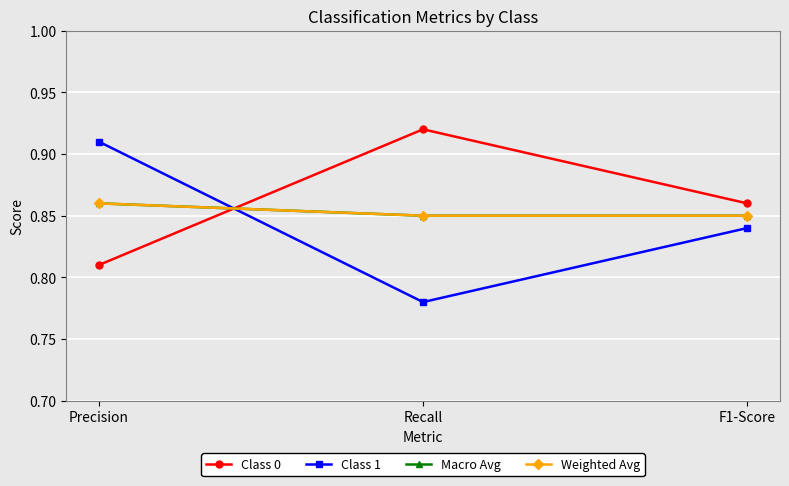

List the series in order of their peak value, lowest first.

Macro Avg, Weighted Avg, Class 1, Class 0